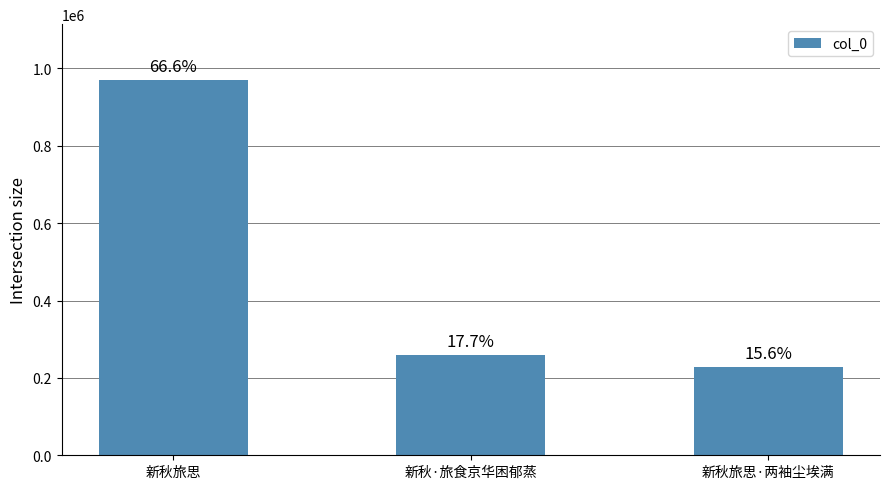

Which has a higher value, 新秋旅思 or 新秋旅思·两袖尘埃满?

新秋旅思